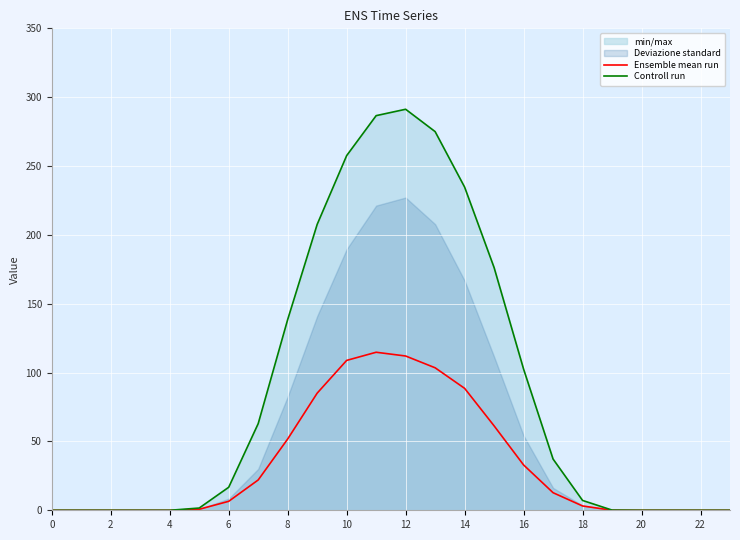

What is the highest value of the Controll run series?

291.2